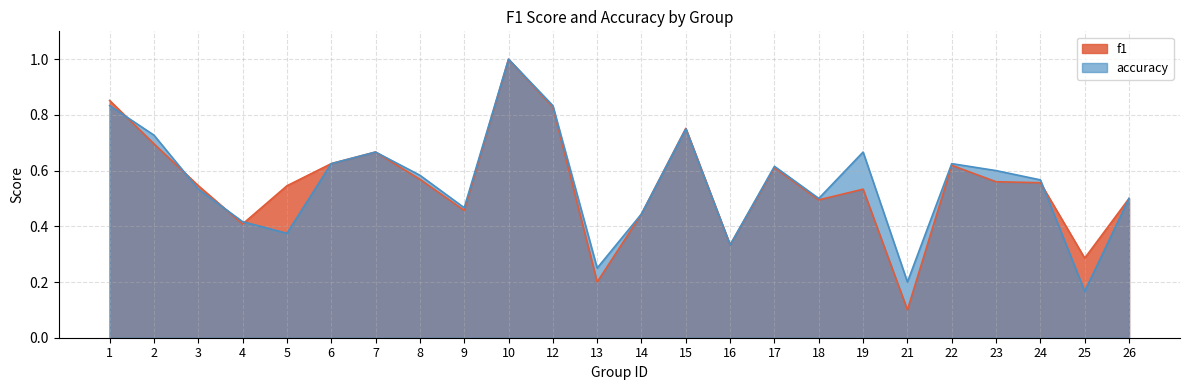

List the series in order of their peak value, lowest first.

f1, accuracy